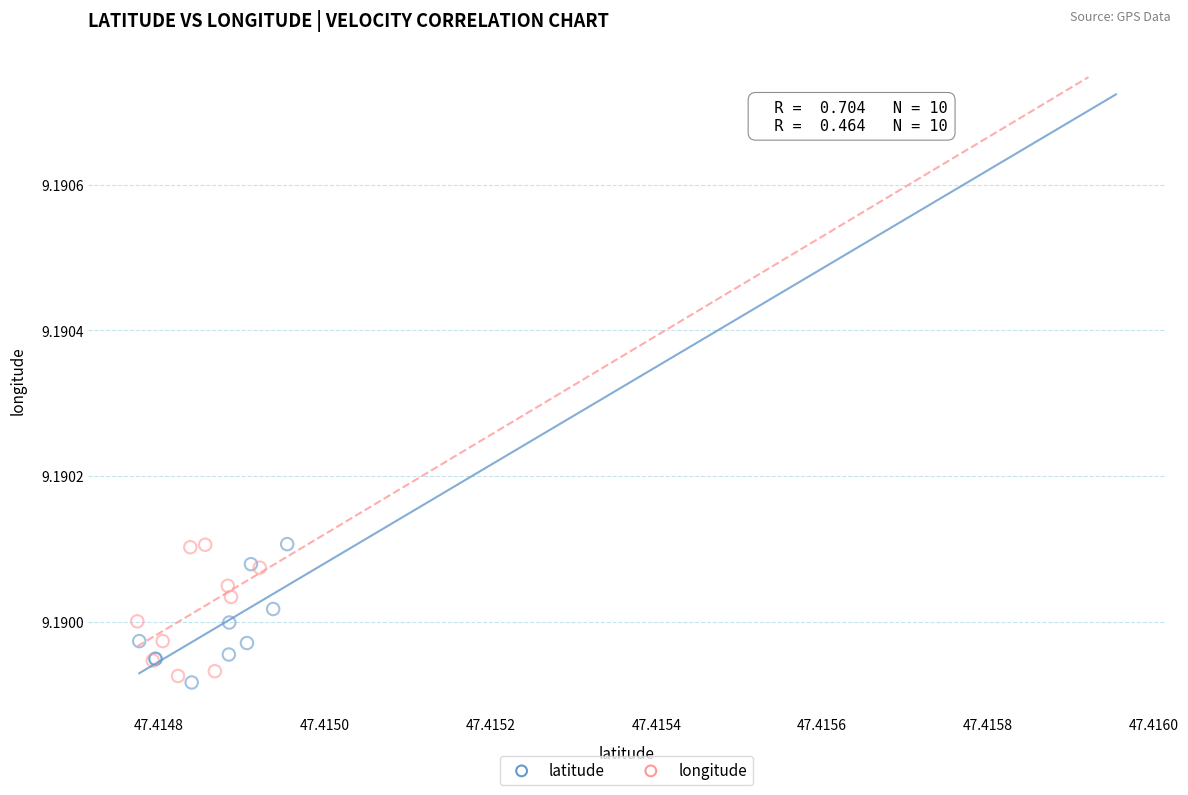

What are all the series names shown in the legend?

latitude, longitude